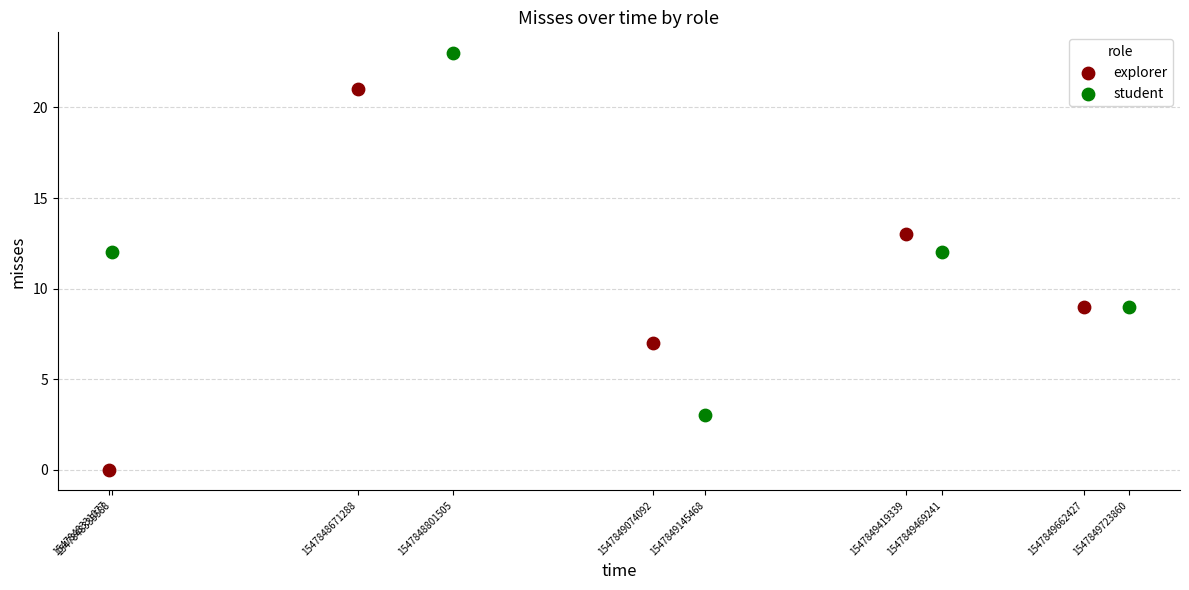

Which series has the widest spread of Y values?

explorer